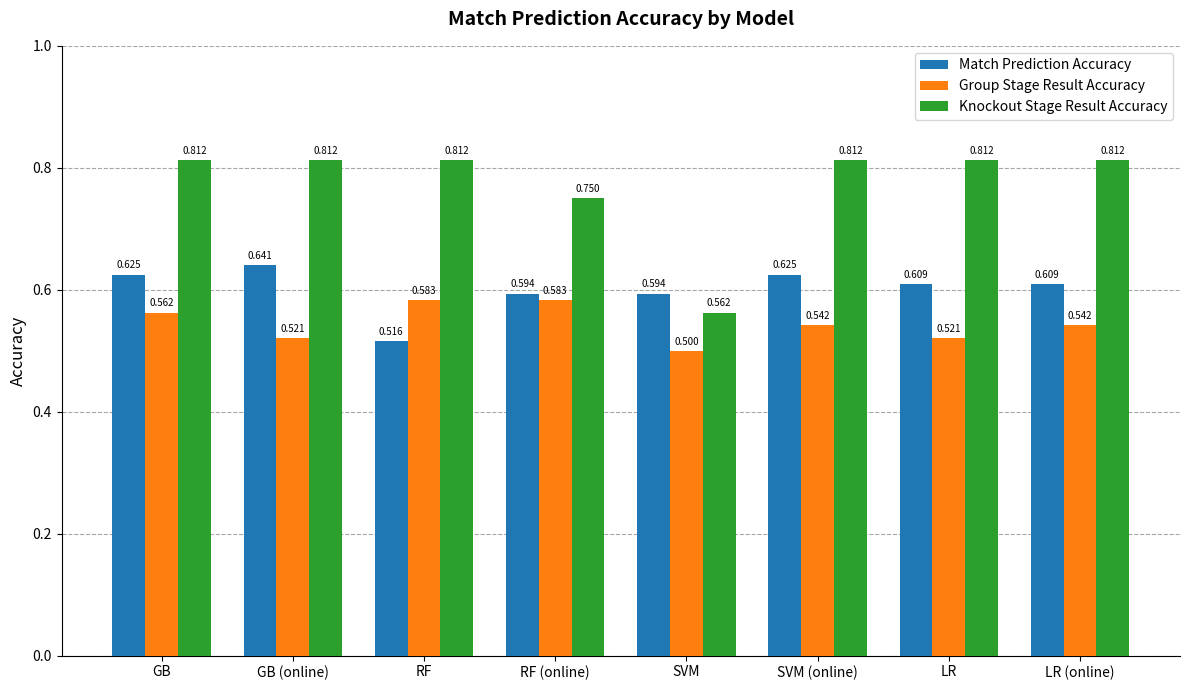

Where is Knockout Stage Result Accuracy nearest to the value 0?

SVM